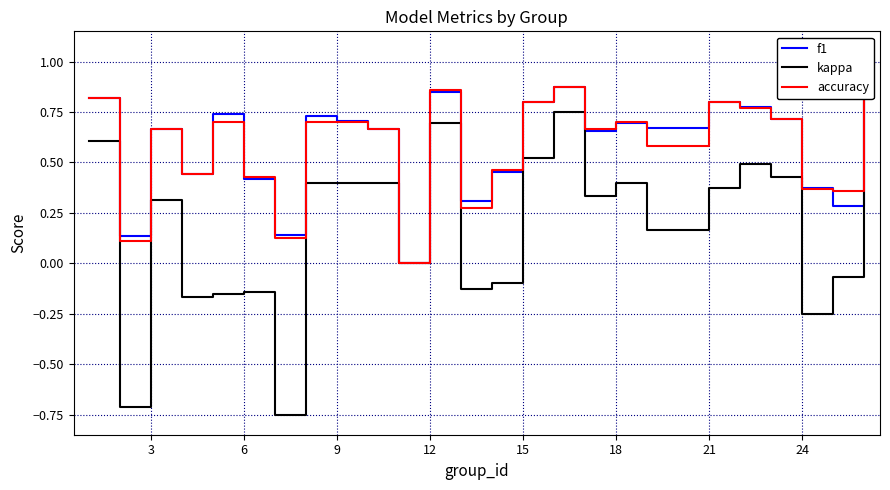

How many categories are shown in the chart?

25